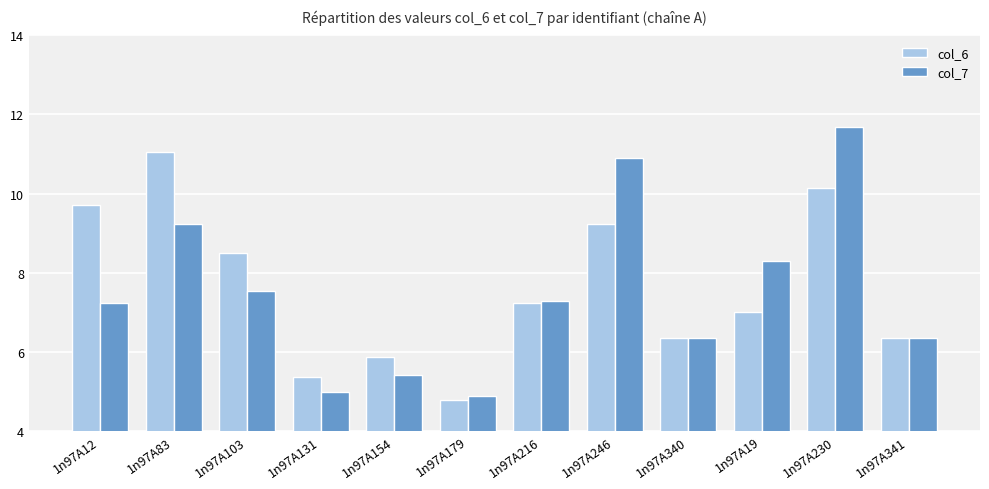

What is the highest value of the col_6 series?

11.1